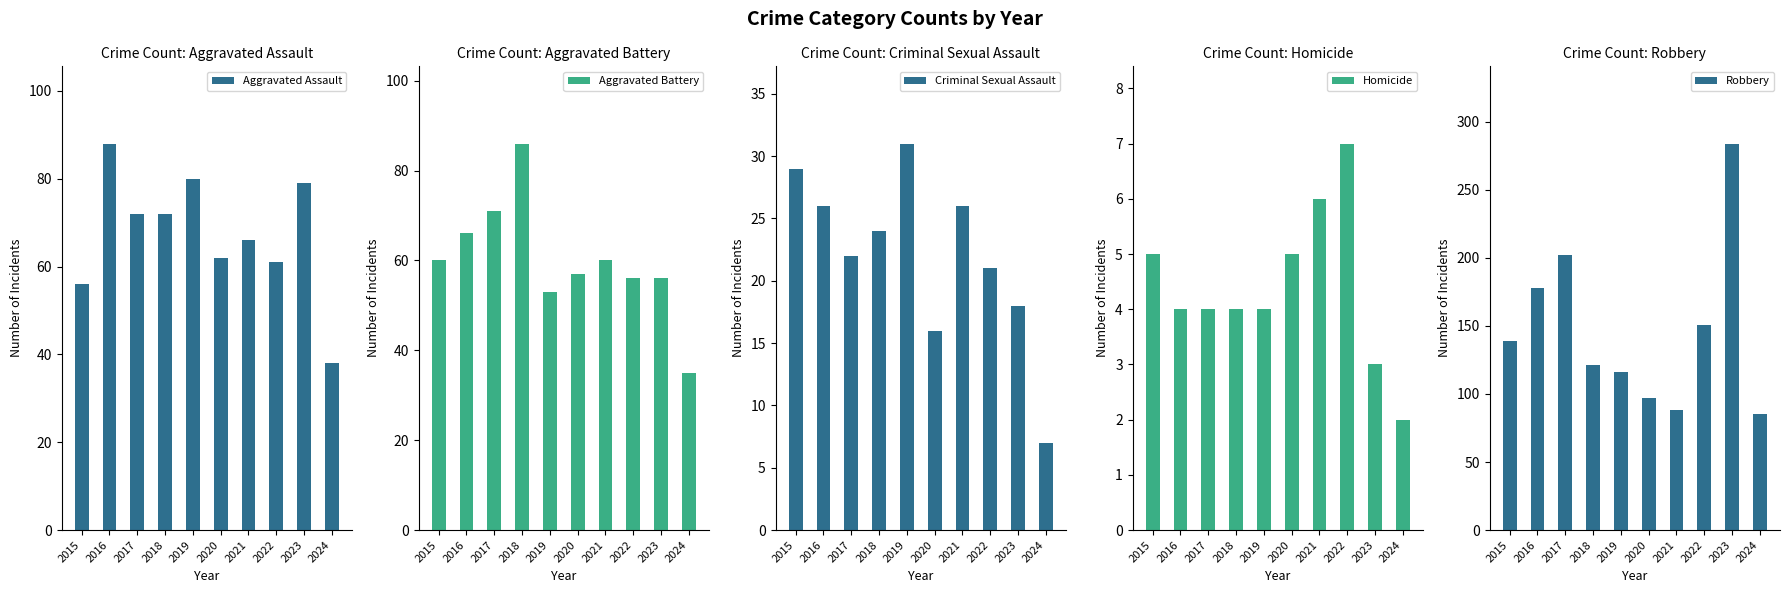

Which series changed the most between 2015 and 2018?

Aggravated Battery